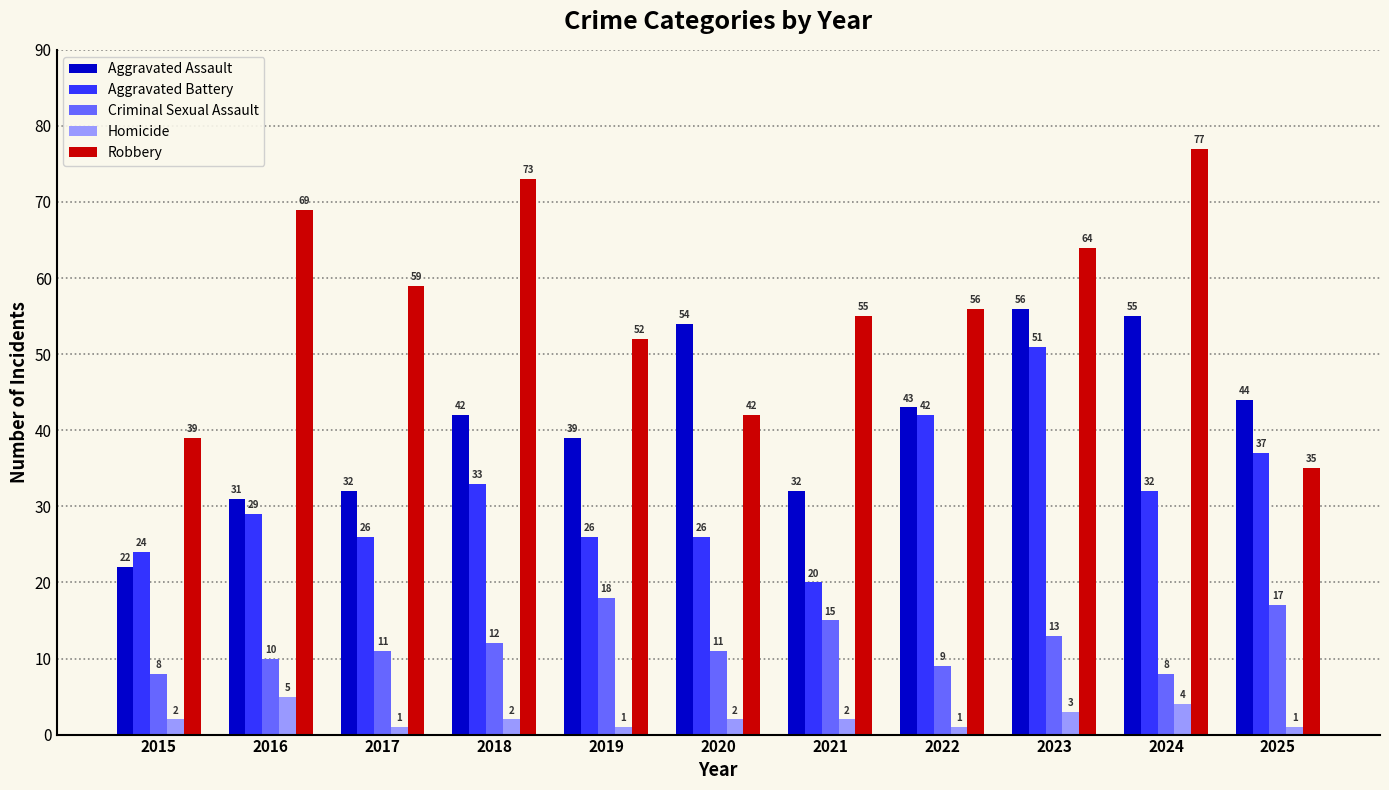

How many Criminal Sexual Assault values are between 9 and 15?

7